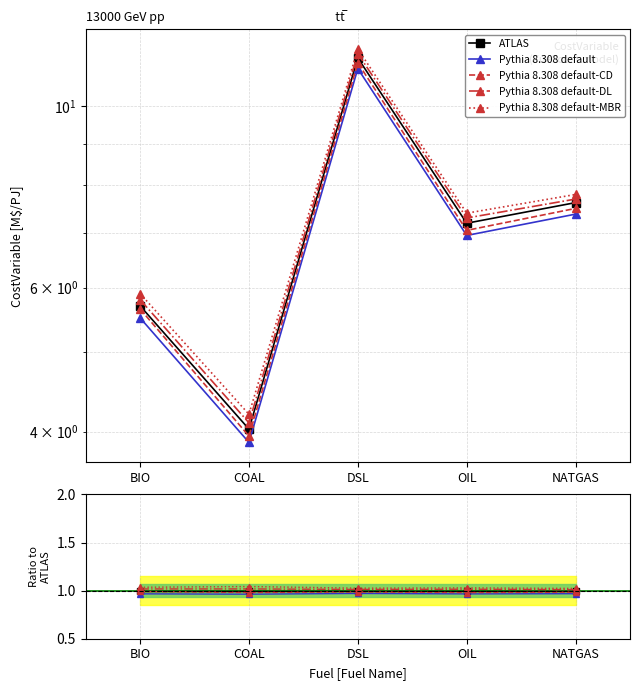

Which series has the widest spread of values?

Pythia 8.308 default-MBR